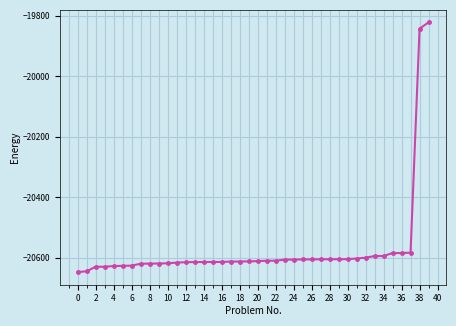

What is the value of the 38th point from the left?

-20583.4